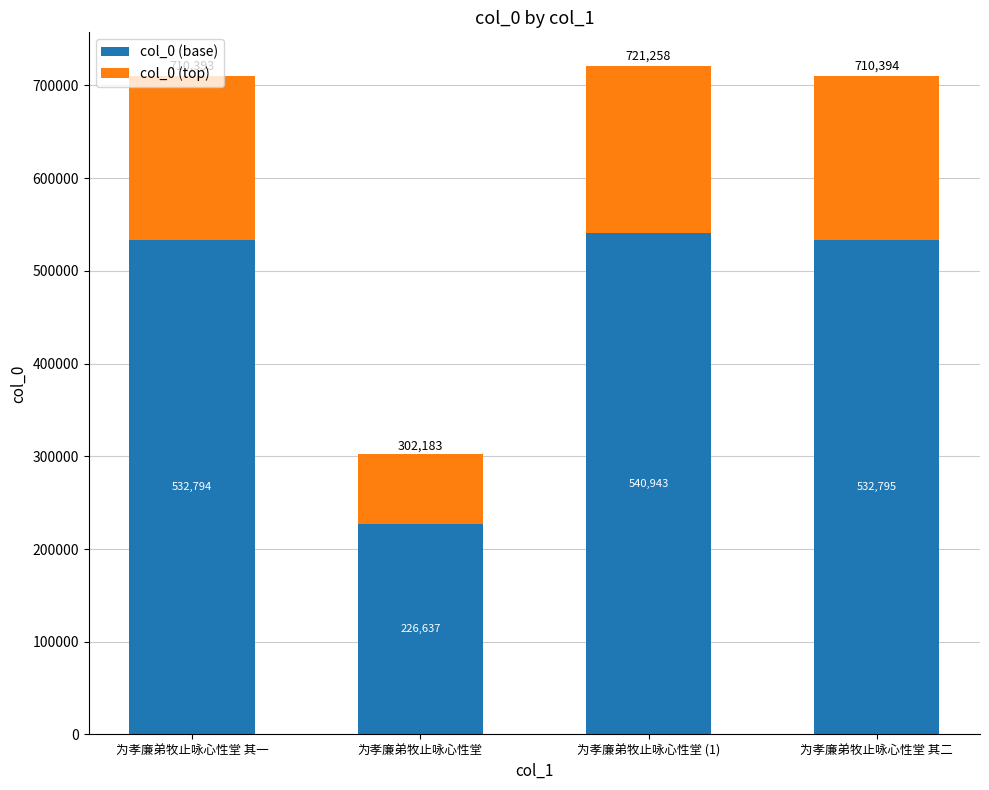

What is the difference between the second highest and minimum values in the col_0 (base) series?

306158